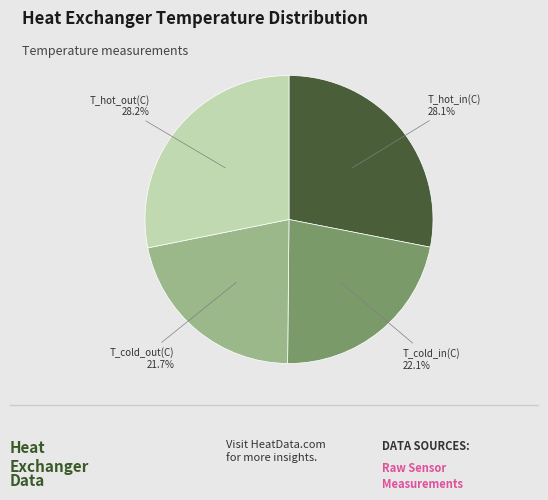

Does any single category account for the majority?

No